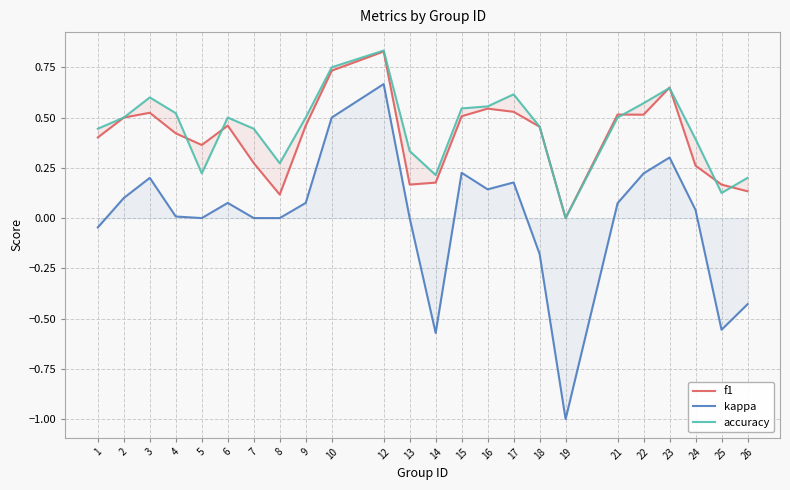

Is it true that f1 equals 0.5 at 6?

True